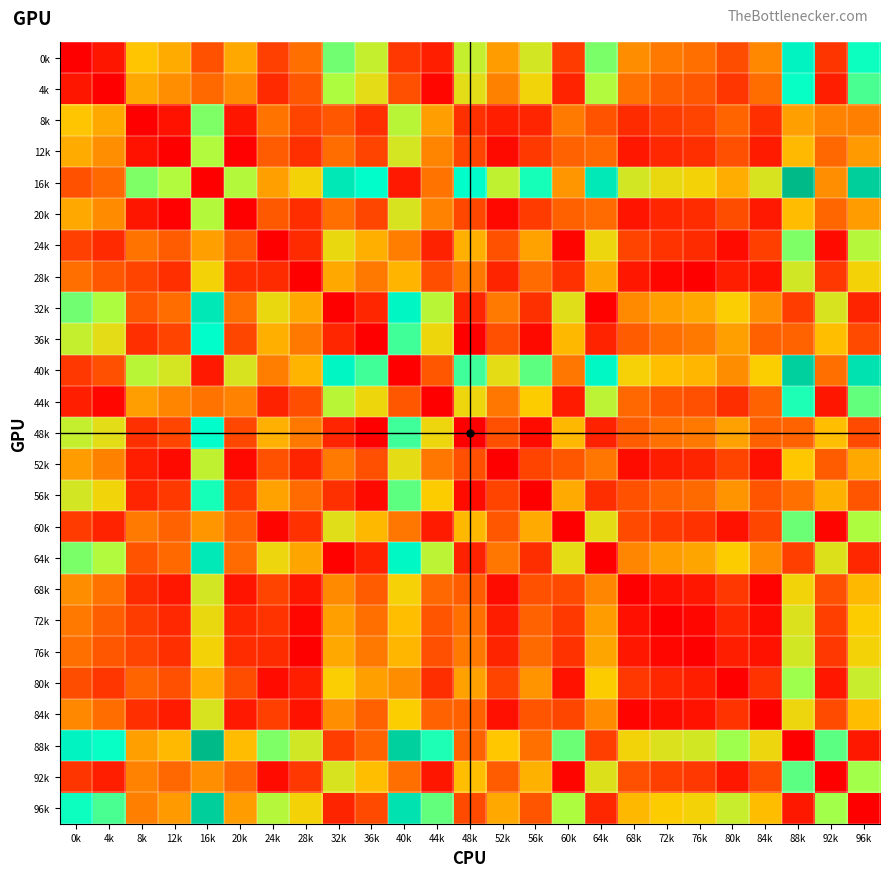

At how many categories does at least one series exceed 5?

19